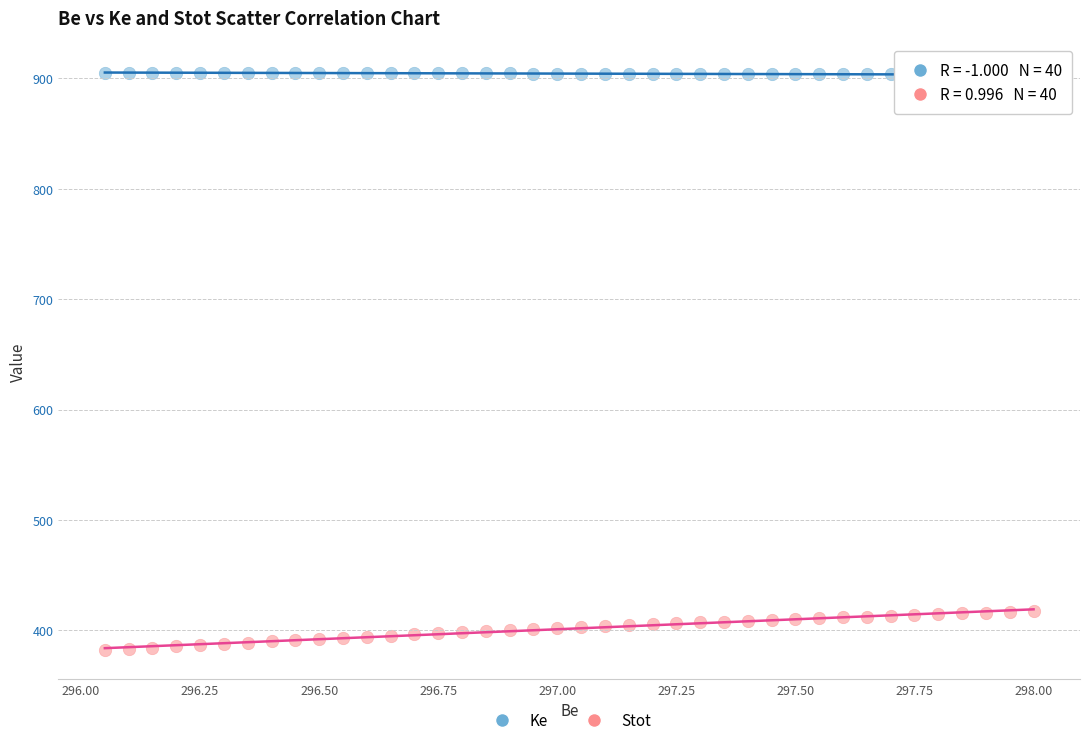

Across all data points, what is the range of X values (max minus min)?

1.9